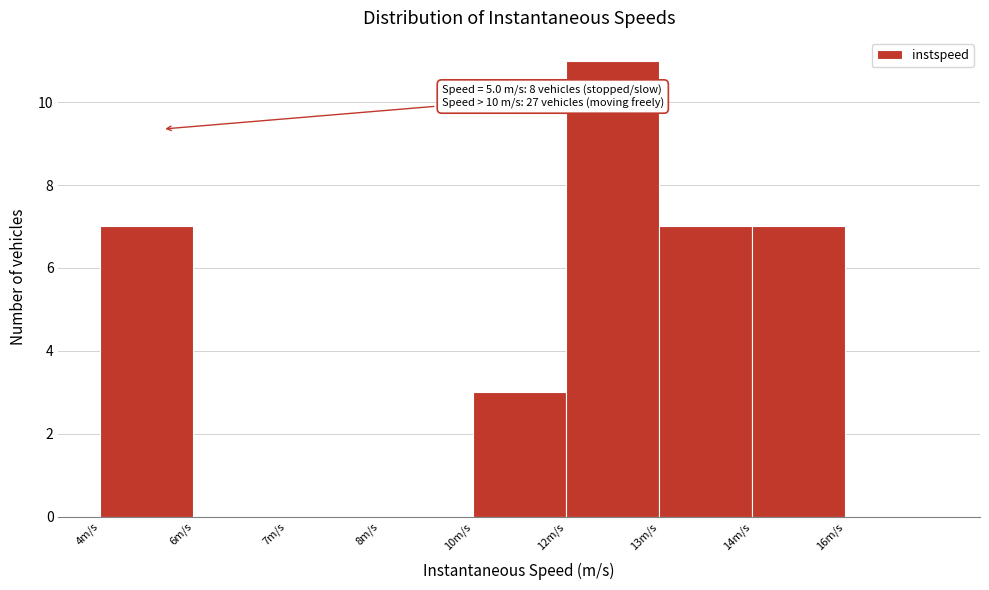

Reading left to right, extract all data points from this chart.

4m/s=7	6m/s=0	7m/s=0	8m/s=0	10m/s=3	12m/s=11	13m/s=7	14m/s=7	16m/s=0